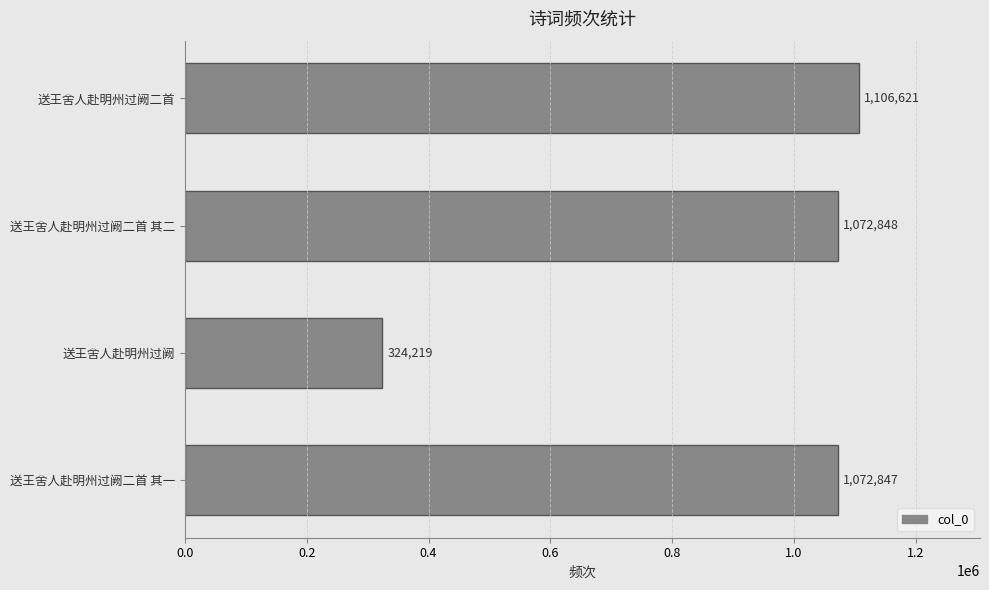

The value at 送王舍人赴明州过阙二首 其一 is 1072847. True or false?

True